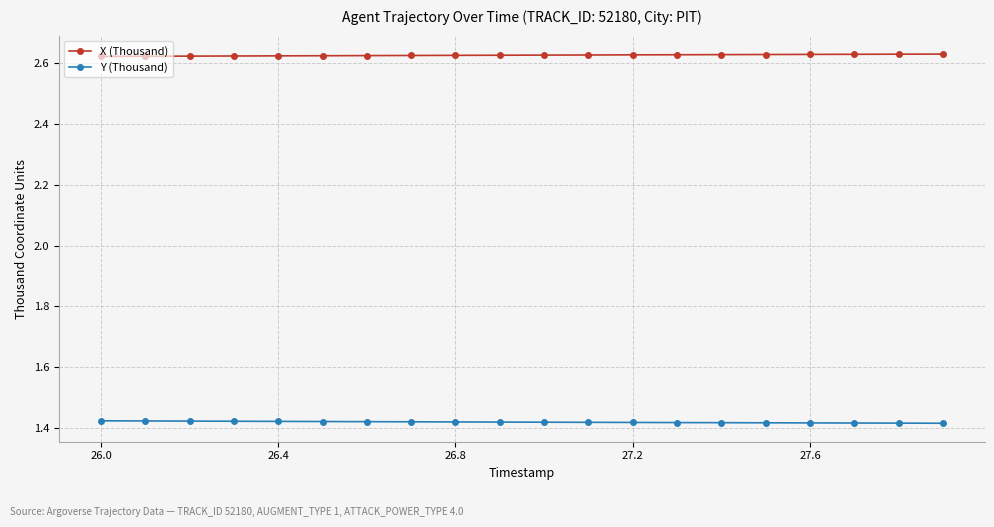

At how many categories does at least one series exceed 1?

20